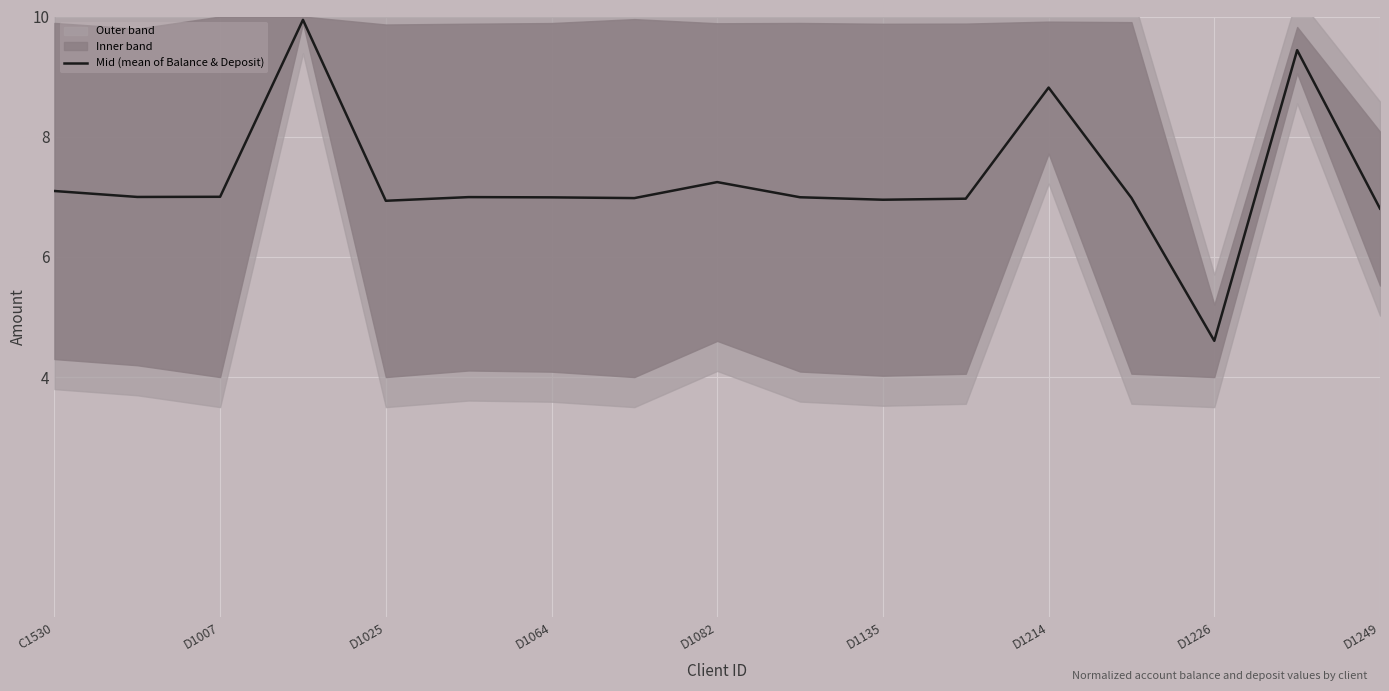

How many categories are shown in the chart?

17